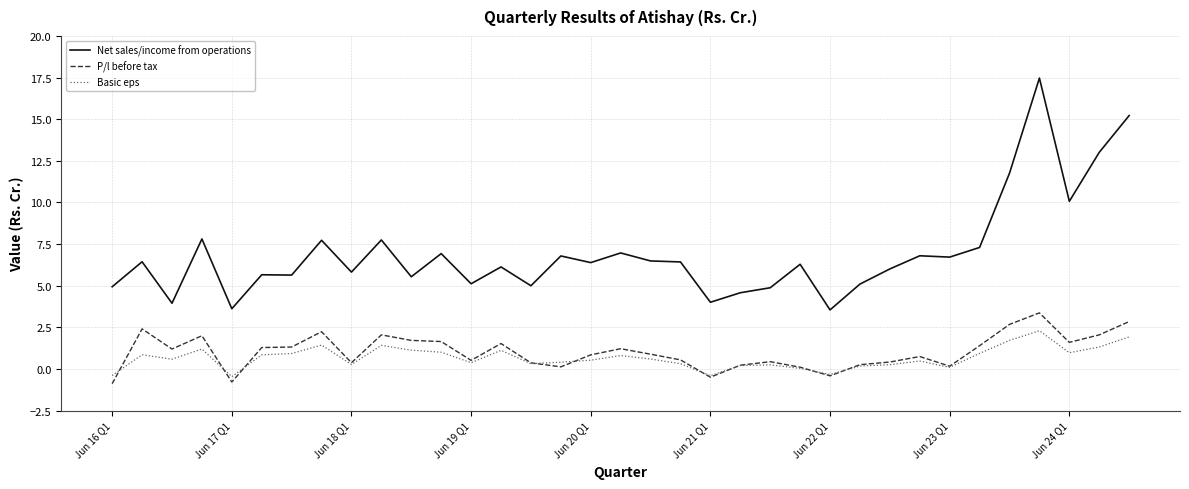

Which series has the largest total across all categories?

Net sales/income from operations